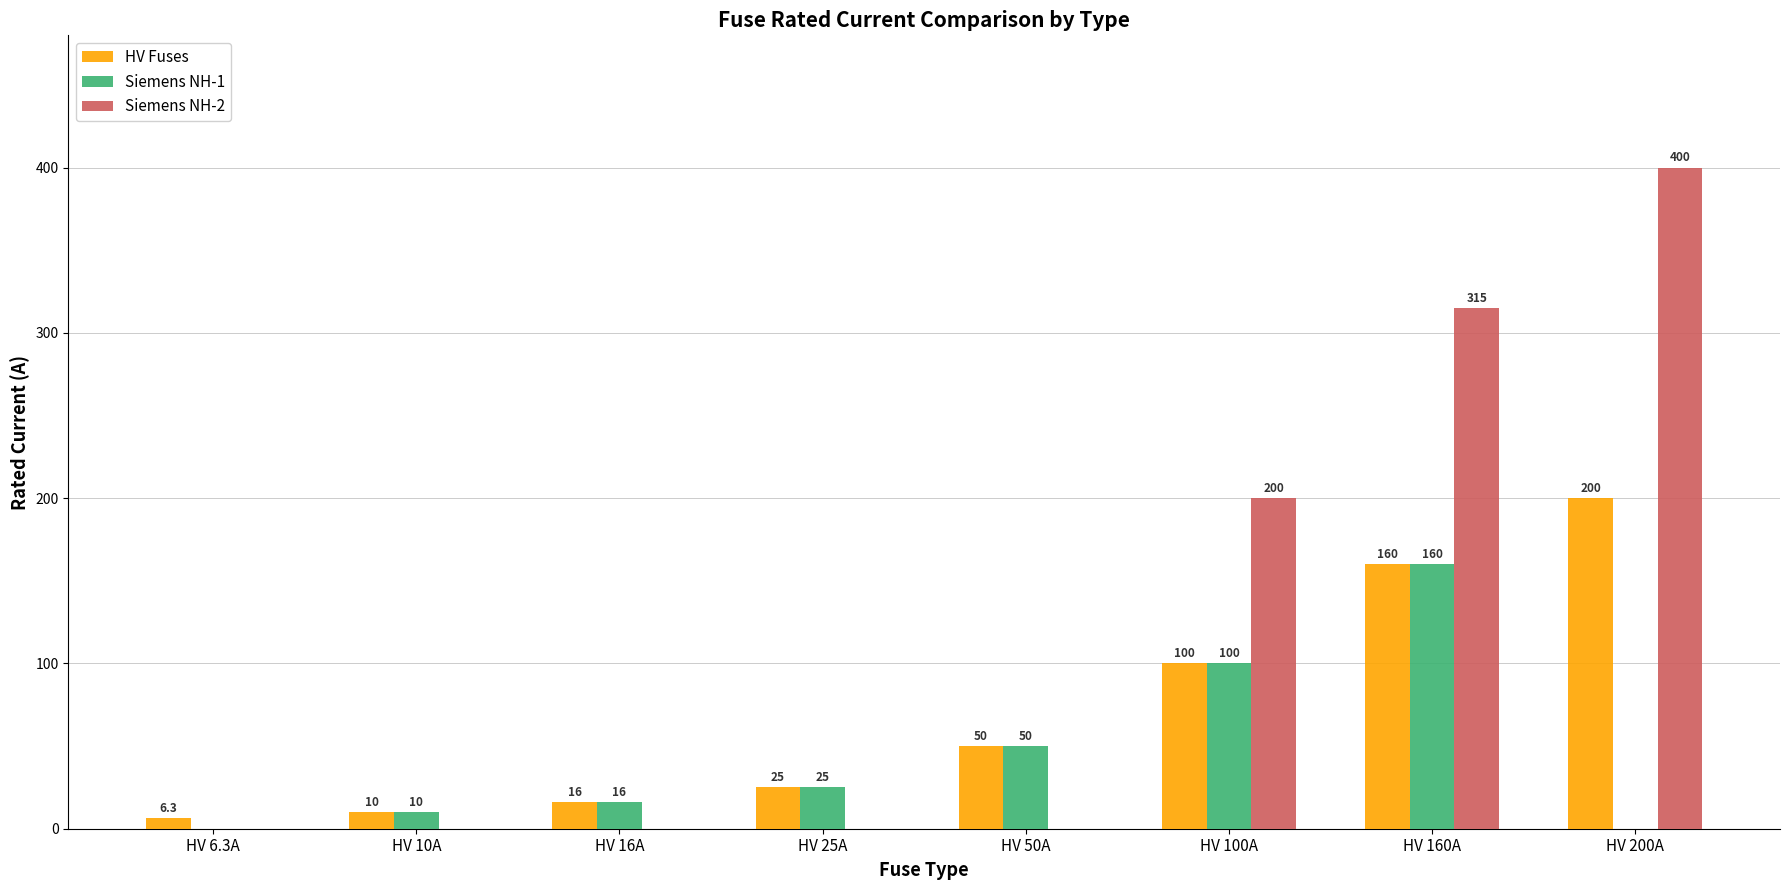

Are the bars horizontal?

No